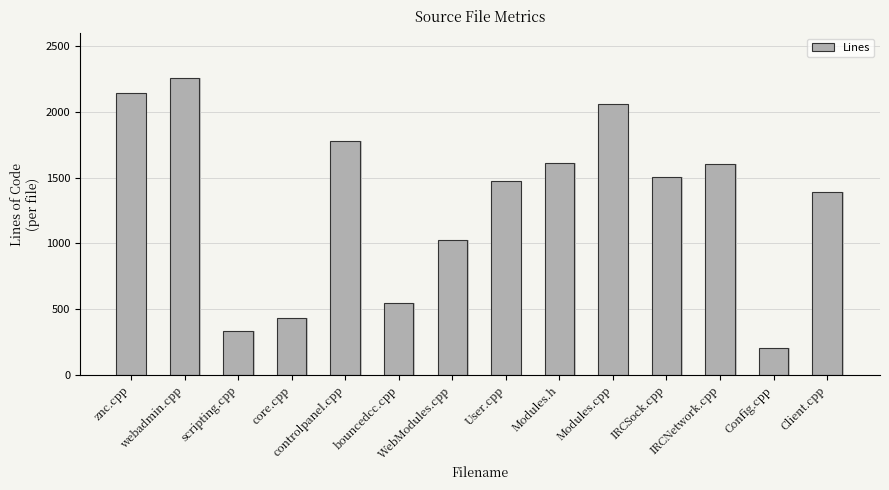

What position from the left is scripting.cpp?

3